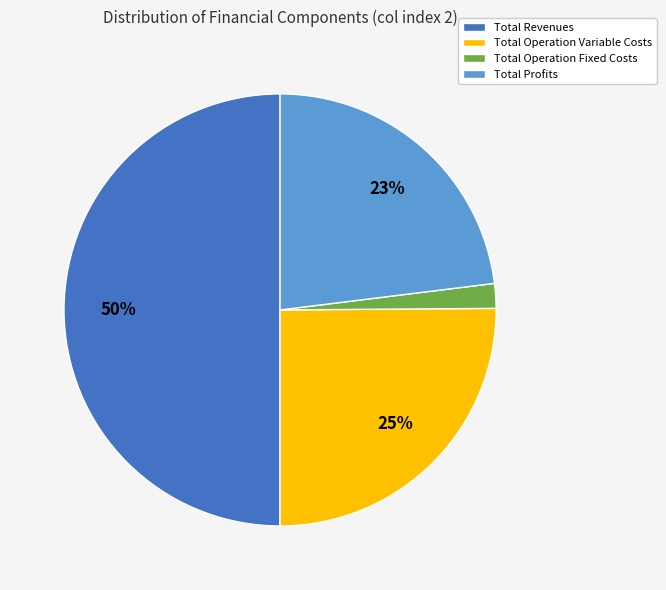

Count the number of slices in the pie.

4